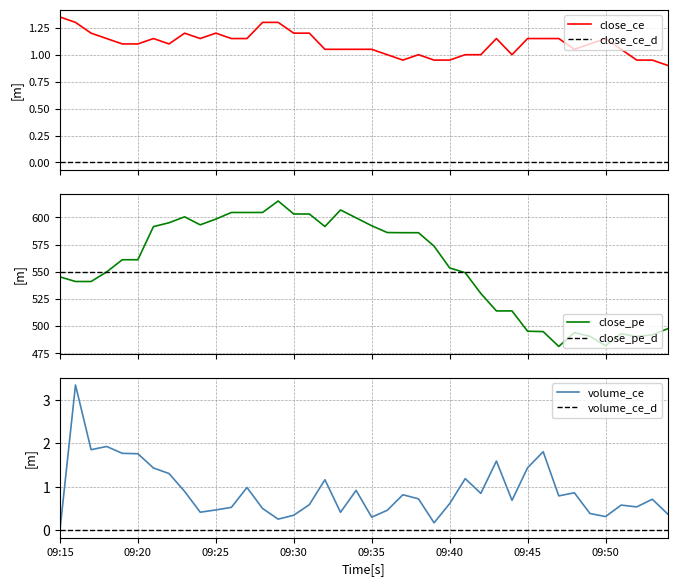

True or false: close_ce has more than 2 points higher than both neighbors.

True